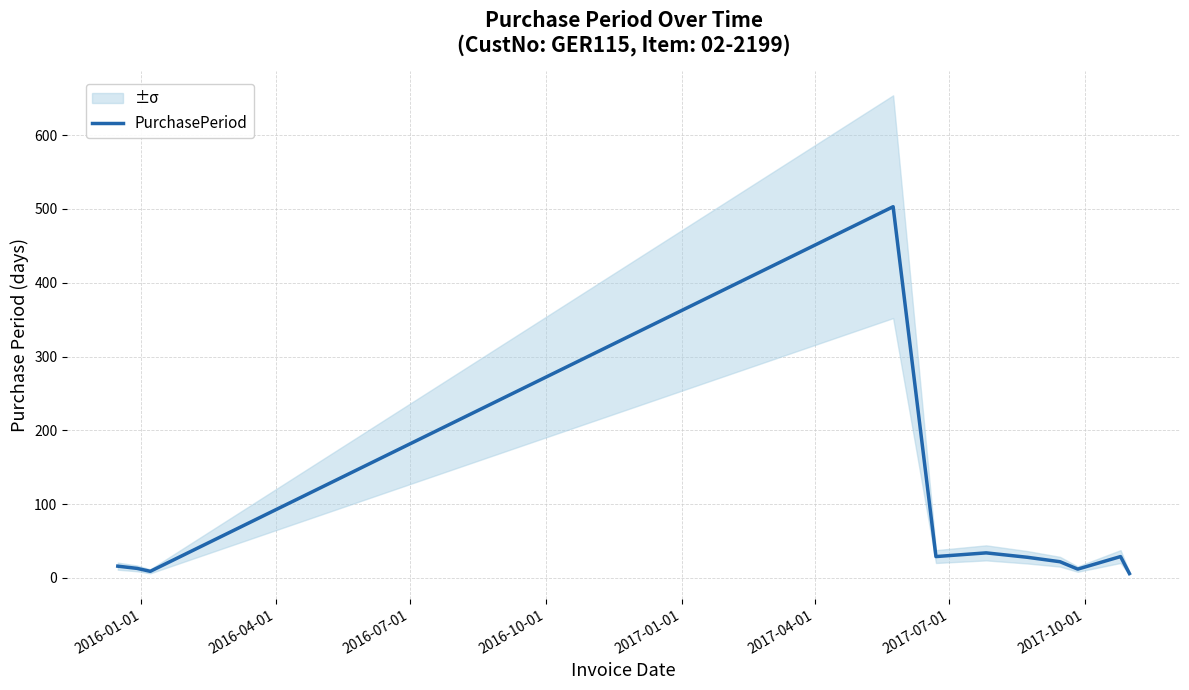

What value does the data have at 2017-07-01, to the nearest 5?

30